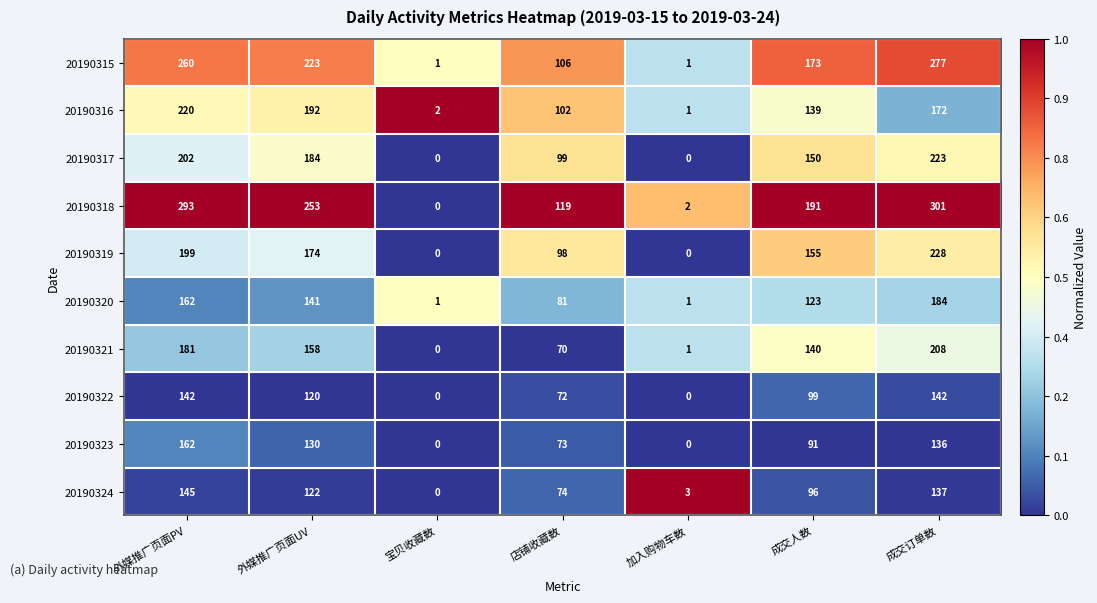

The value of 20190324 at 外媒推广页面PV is 192. True or false?

False